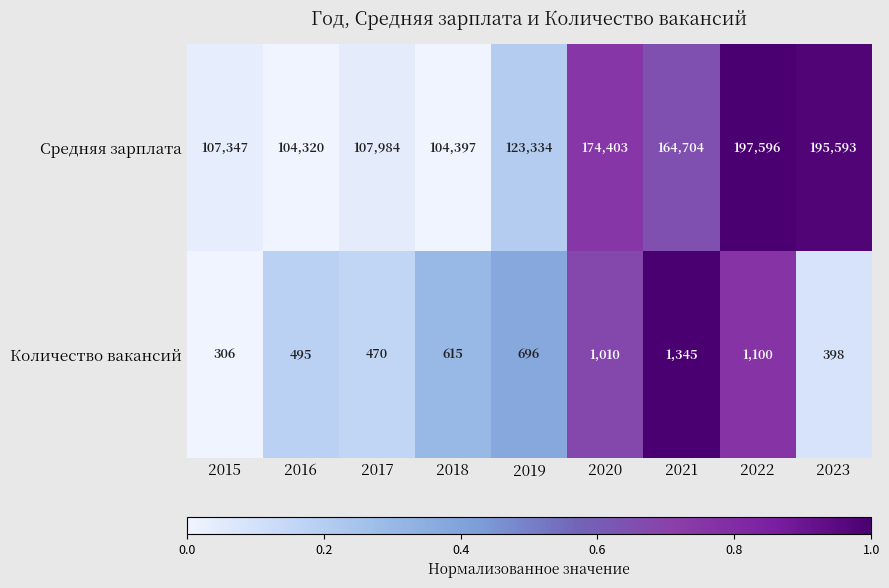

At which category does the chart reach its minimum across all series?

2015